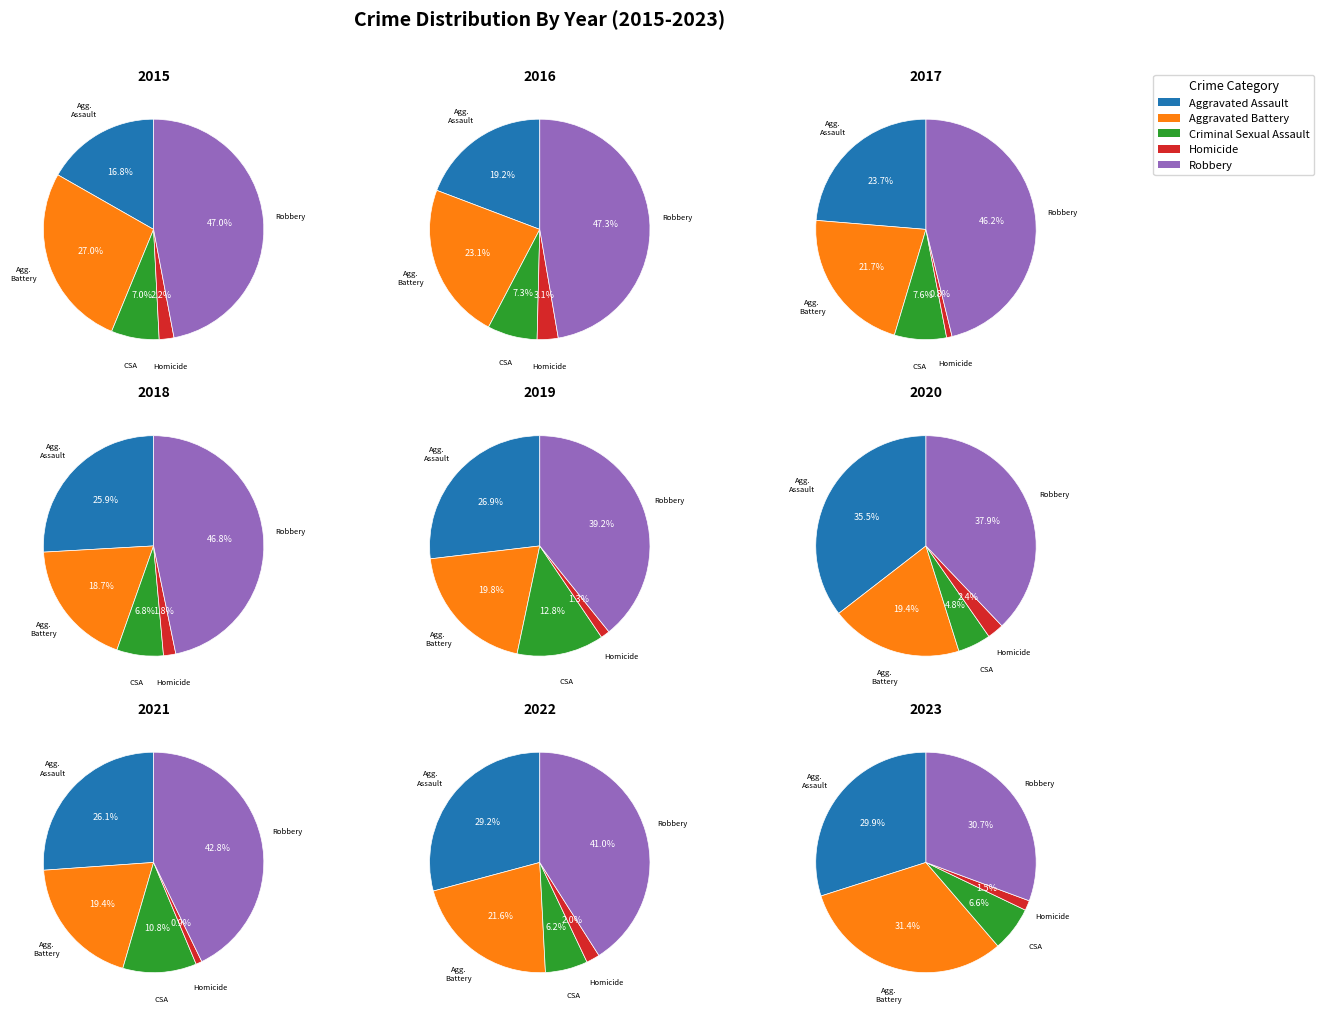

To the nearest percent, what is the difference between the 8 and 5 slice percentages?

6%